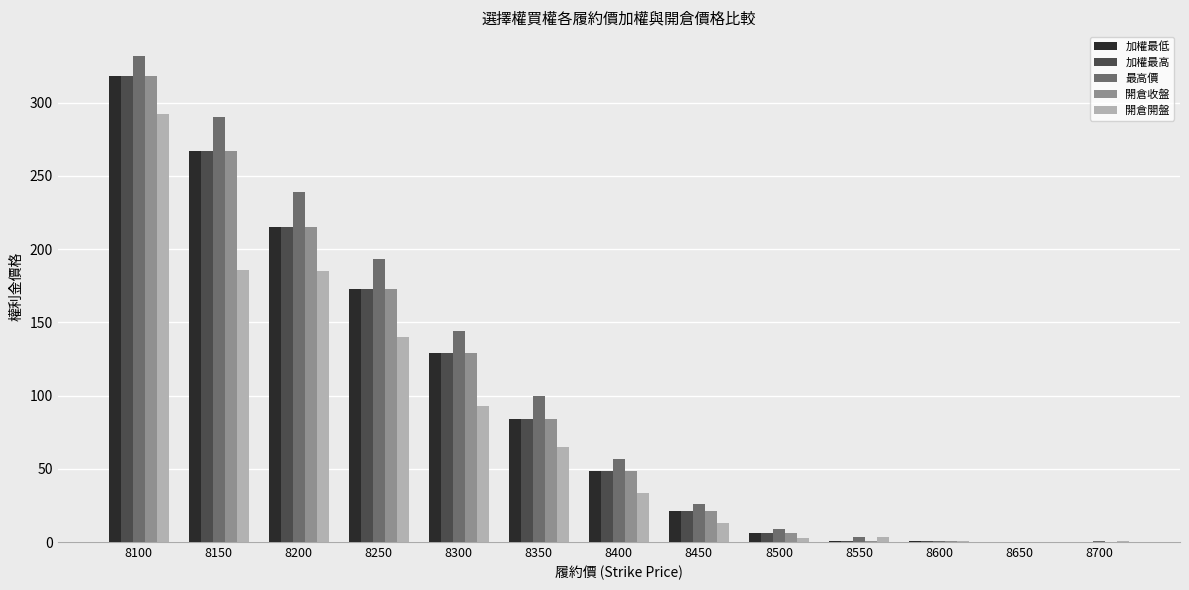

Is the value of 開倉收盤 at 8500 greater than the value of 加權最低 at 8100?

No